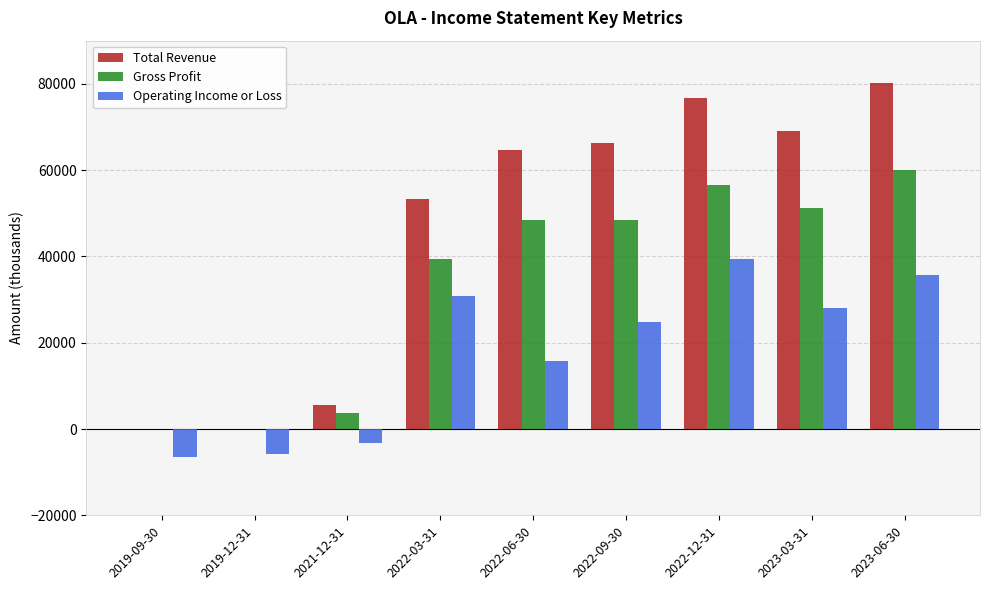

Is the value of Operating Income or Loss at 2022-12-31 greater than the value of Total Revenue at 2019-09-30?

Yes